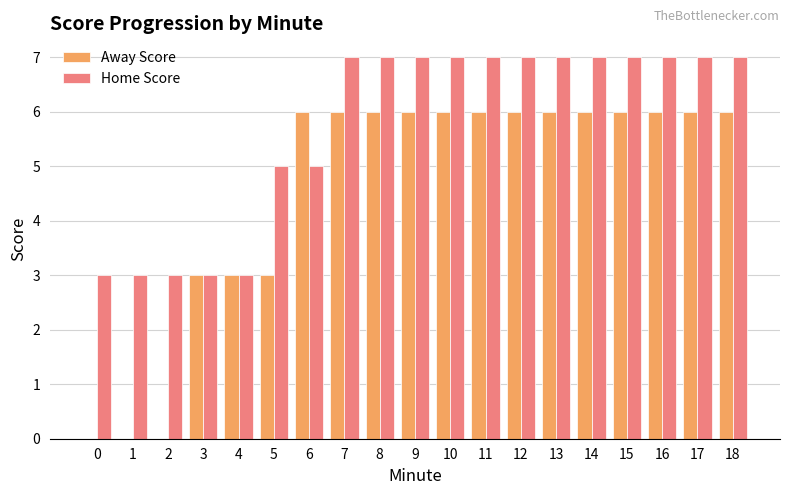

What value does the Home Score series have at 11?

7